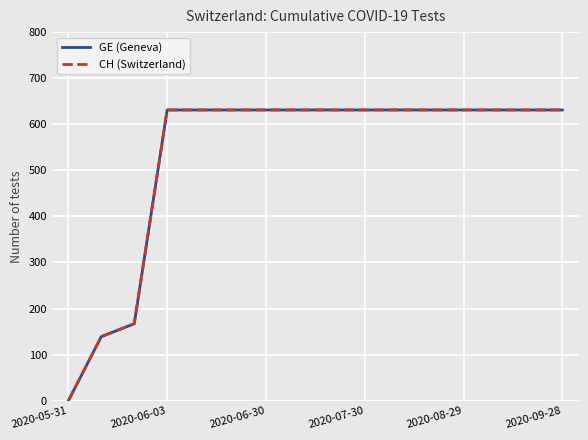

List the series in order of their peak value, highest first.

GE (Geneva), CH (Switzerland)